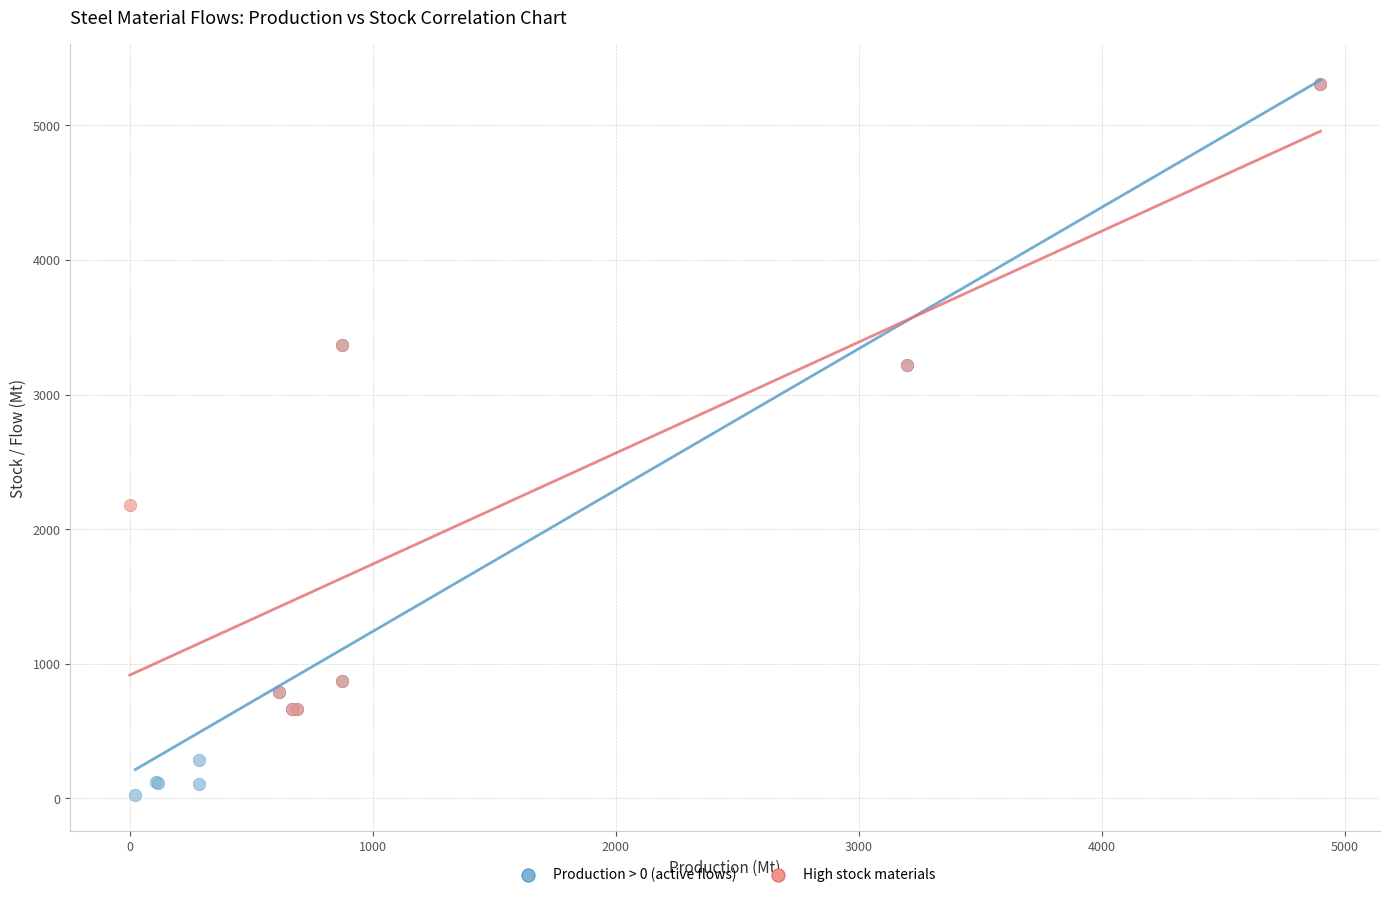

Which series contains the lowest Y value?

Production > 0 (active flows)